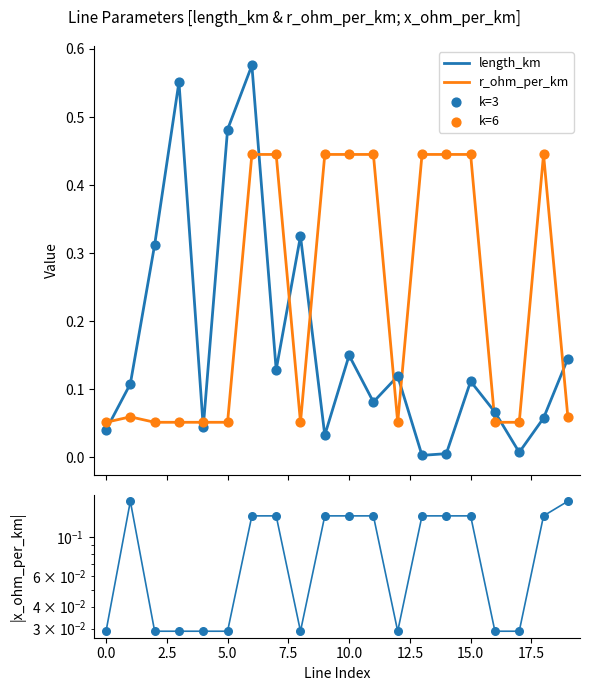

Is the value of k=6 at 14 greater than the value of length_km at 11?

Yes